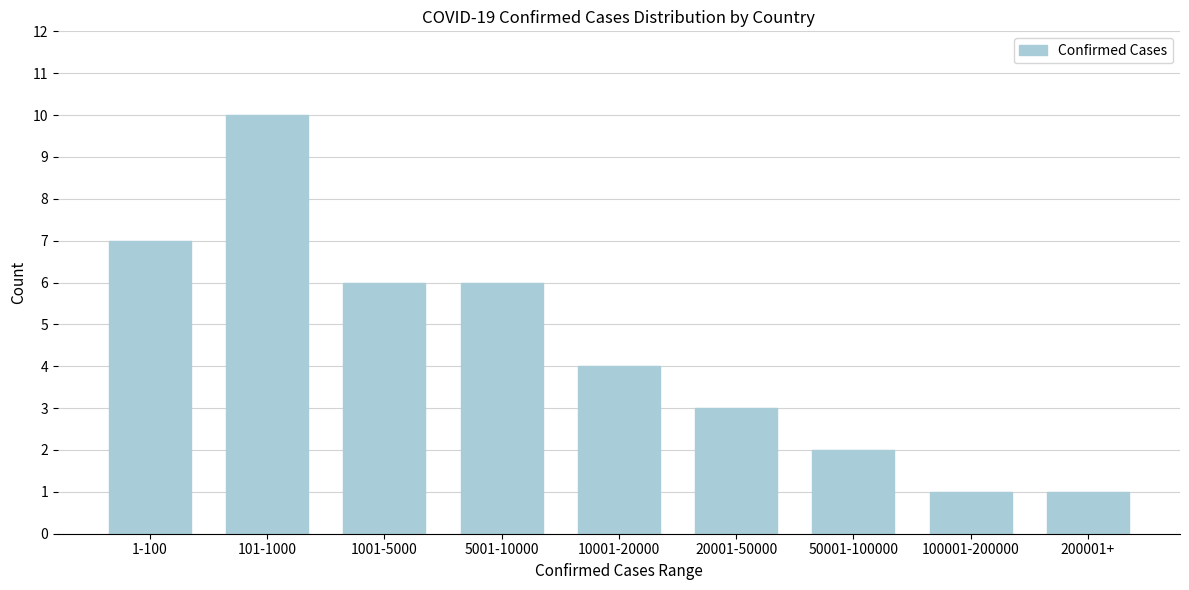

Reading right to left, list all the values displayed in this chart.

200001+=1	100001-200000=1	50001-100000=2	20001-50000=3	10001-20000=4	5001-10000=6	1001-5000=6	101-1000=10	1-100=7